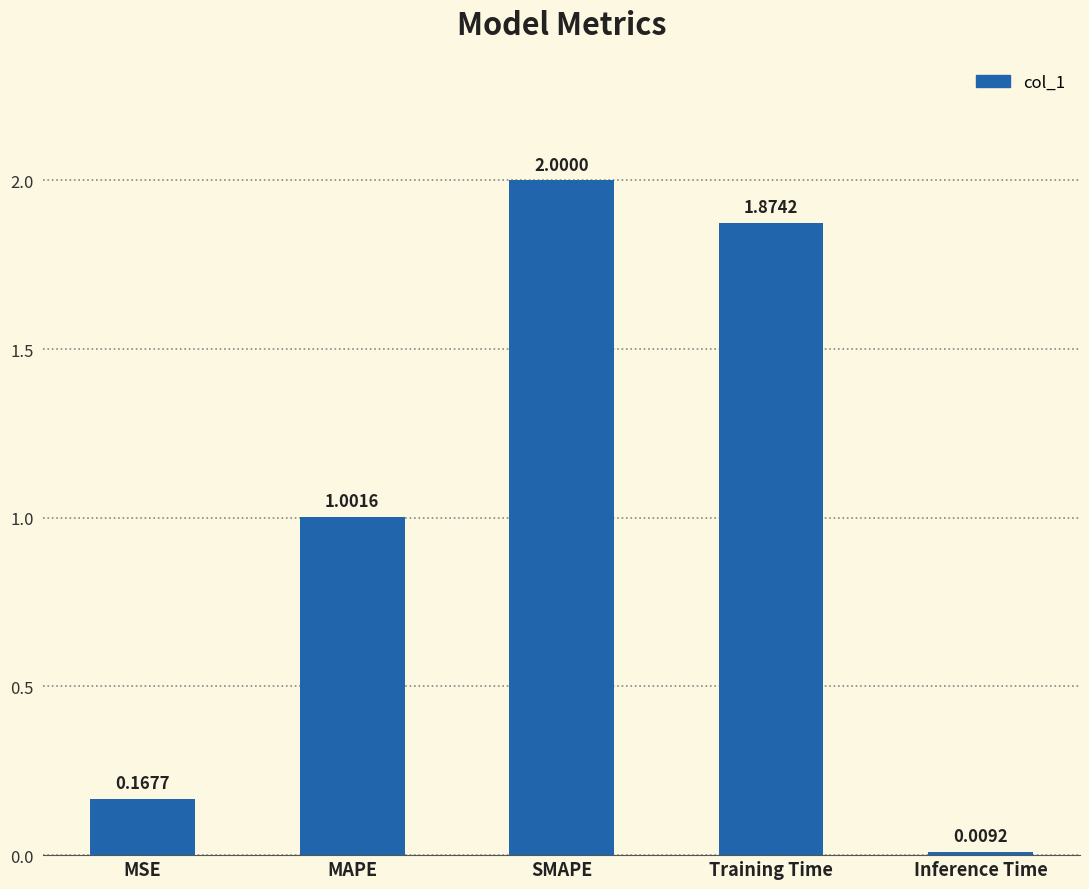

How many data points are less than 1?

2